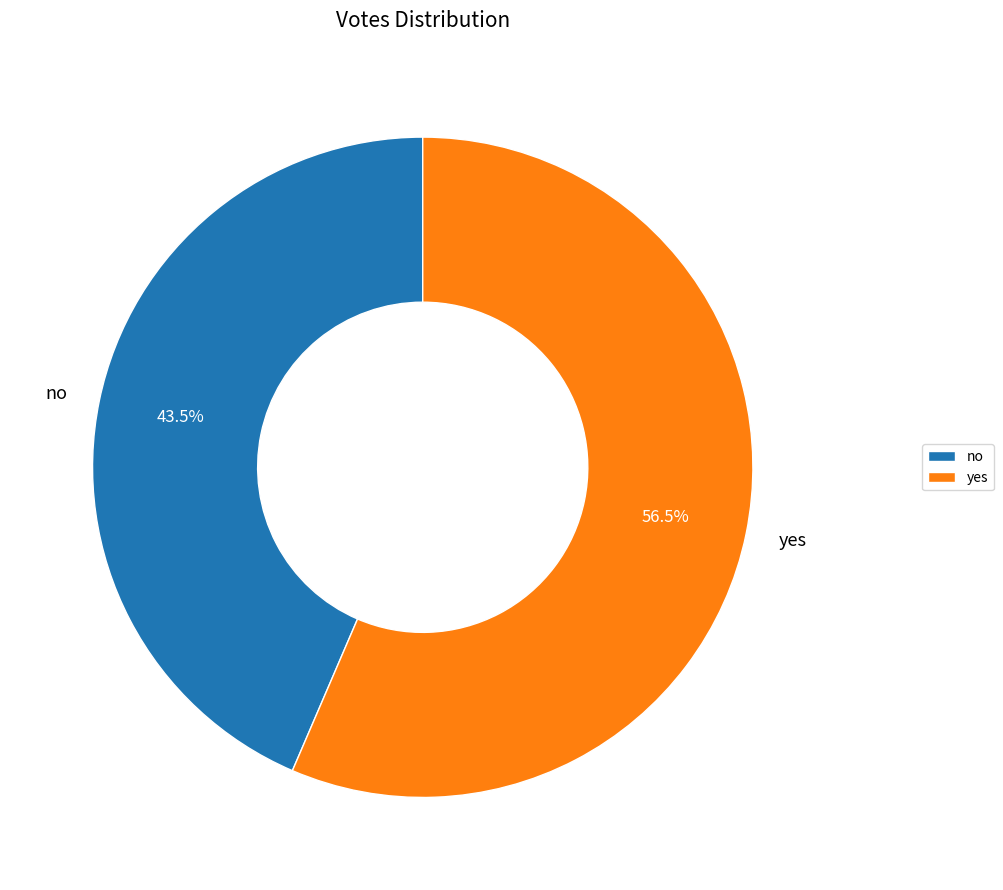

Which category has the smallest portion of the pie?

no